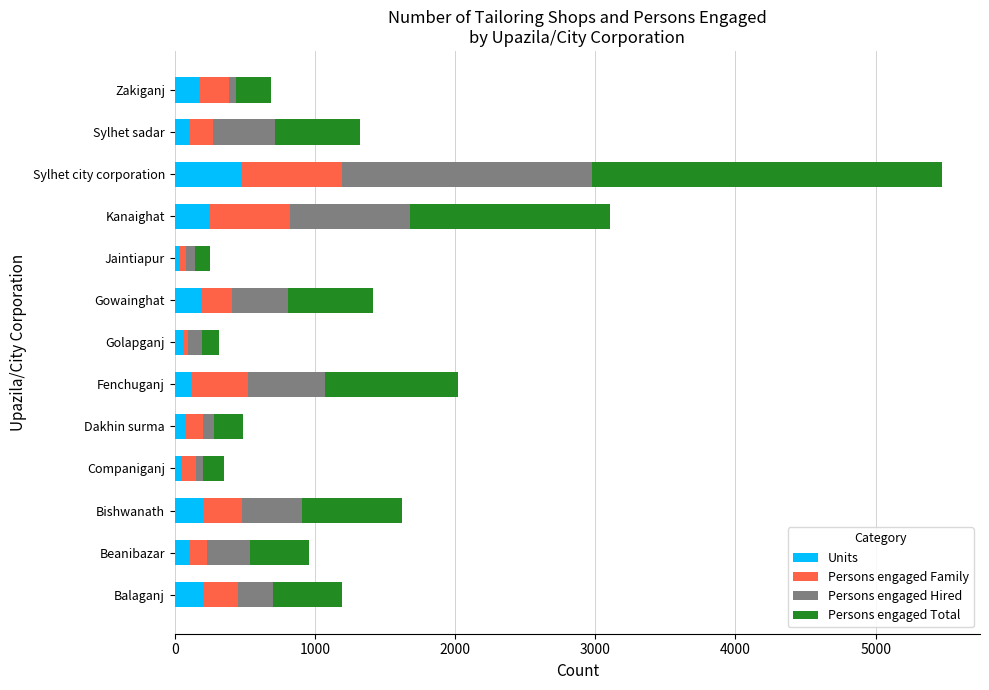

What is the difference between the second highest and second lowest values in the Units series?

203